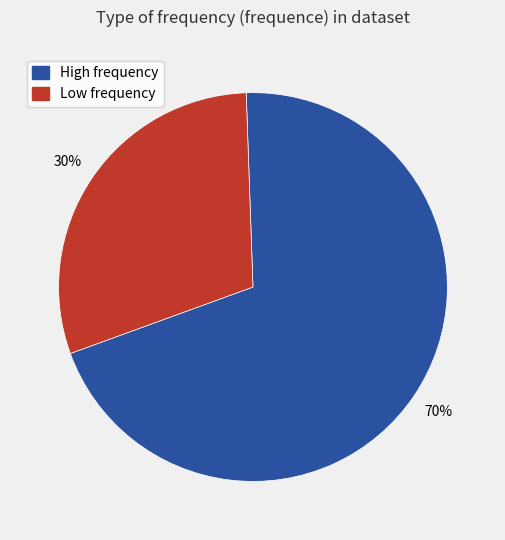

Is there a majority slice in this chart?

Yes